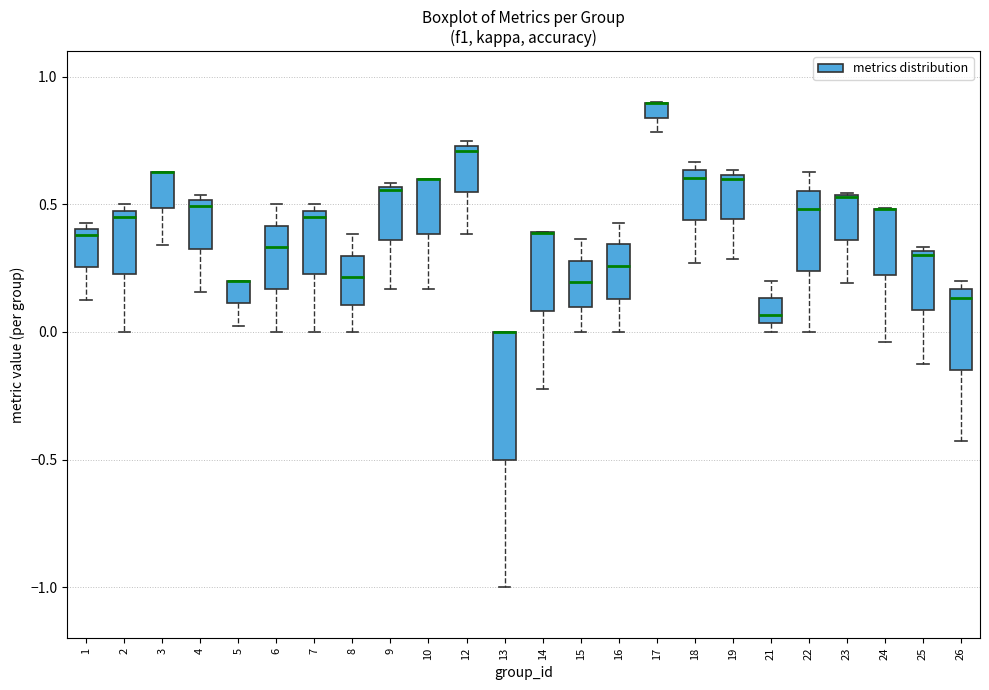

Comparing the boxes themselves (not the whiskers), which one is the tallest?

13